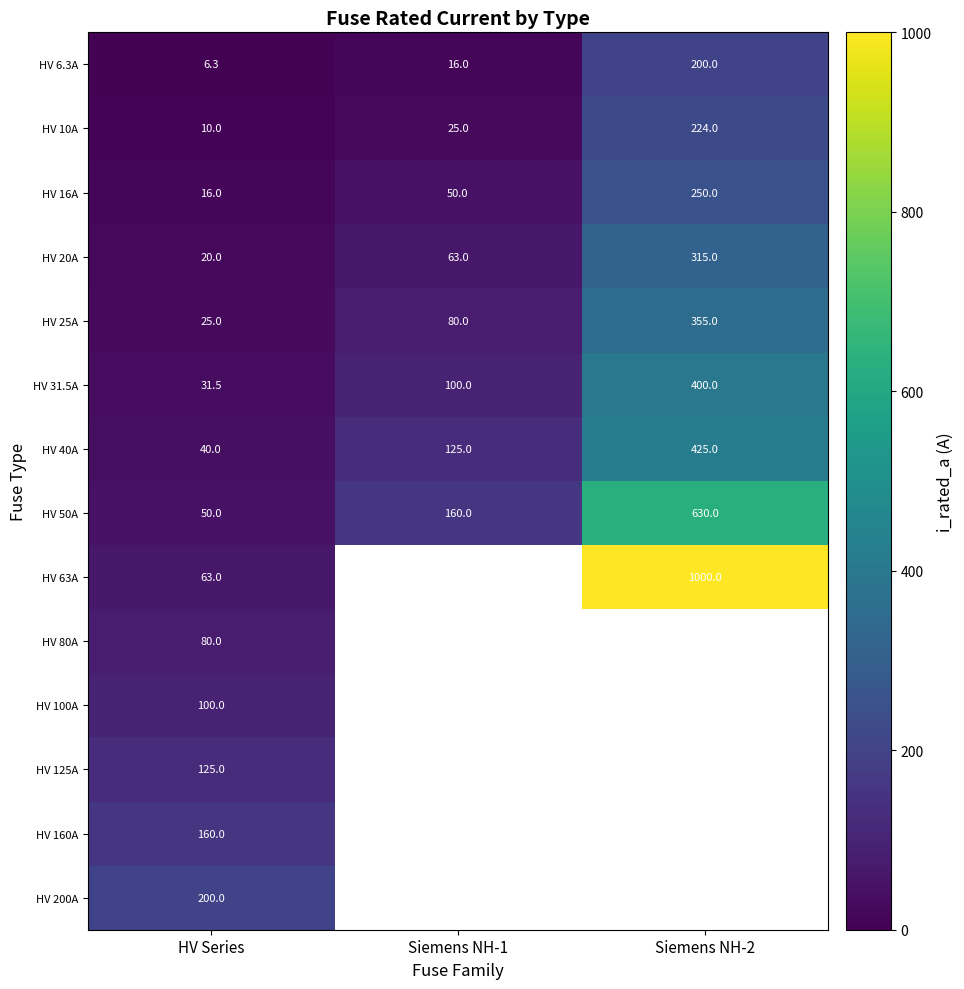

Which category has the lowest value across all series?

HV Series